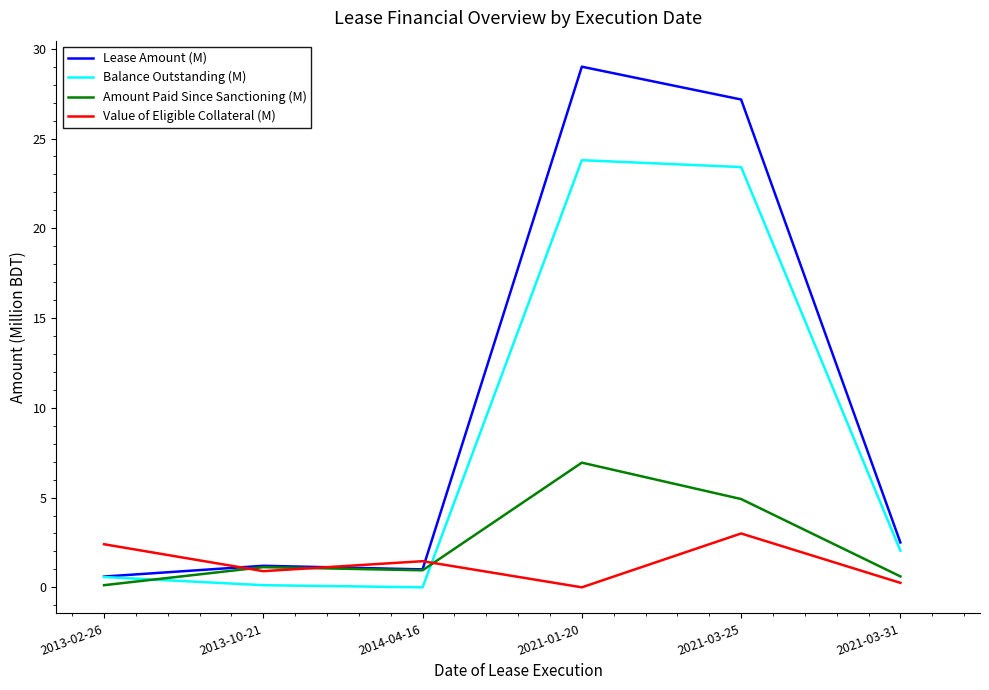

Does the chart display data point markers on the line(s)?

No